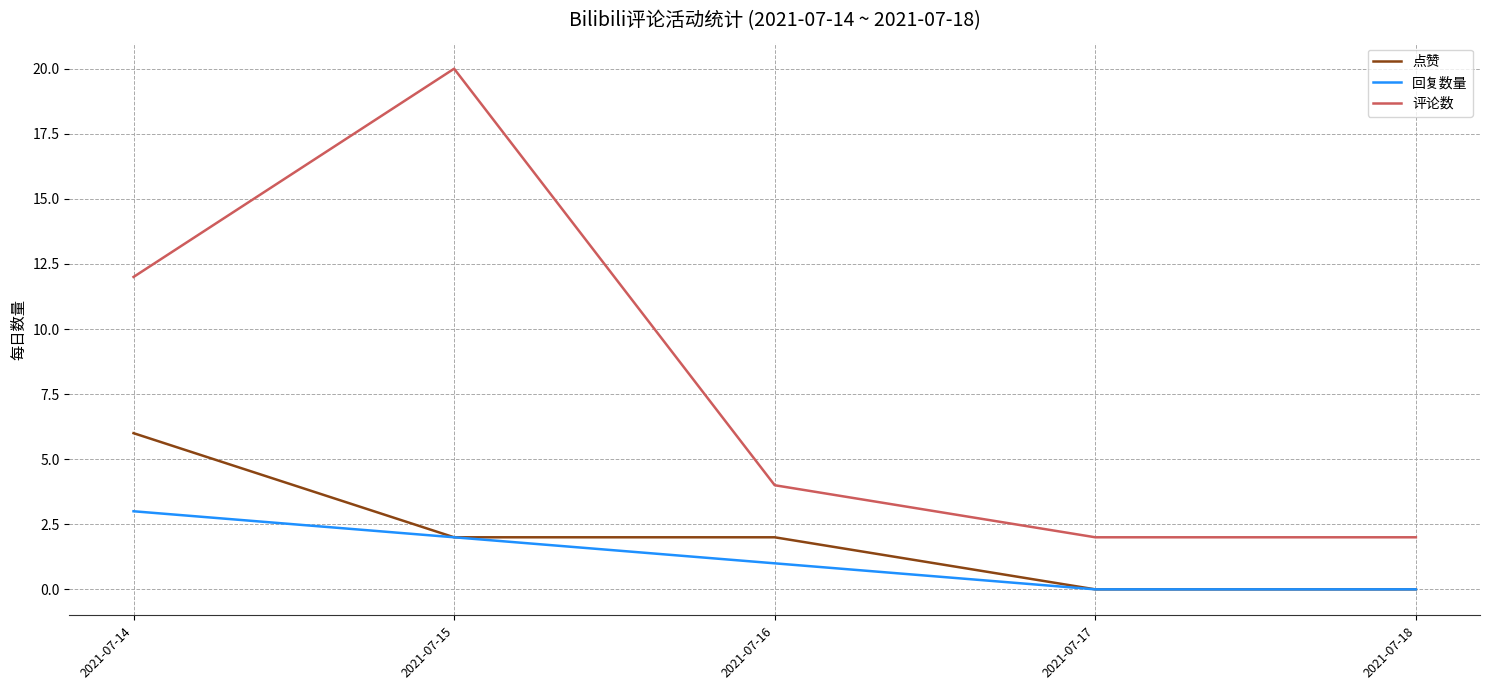

Where is 评论数 nearest to the value 11?

2021-07-14